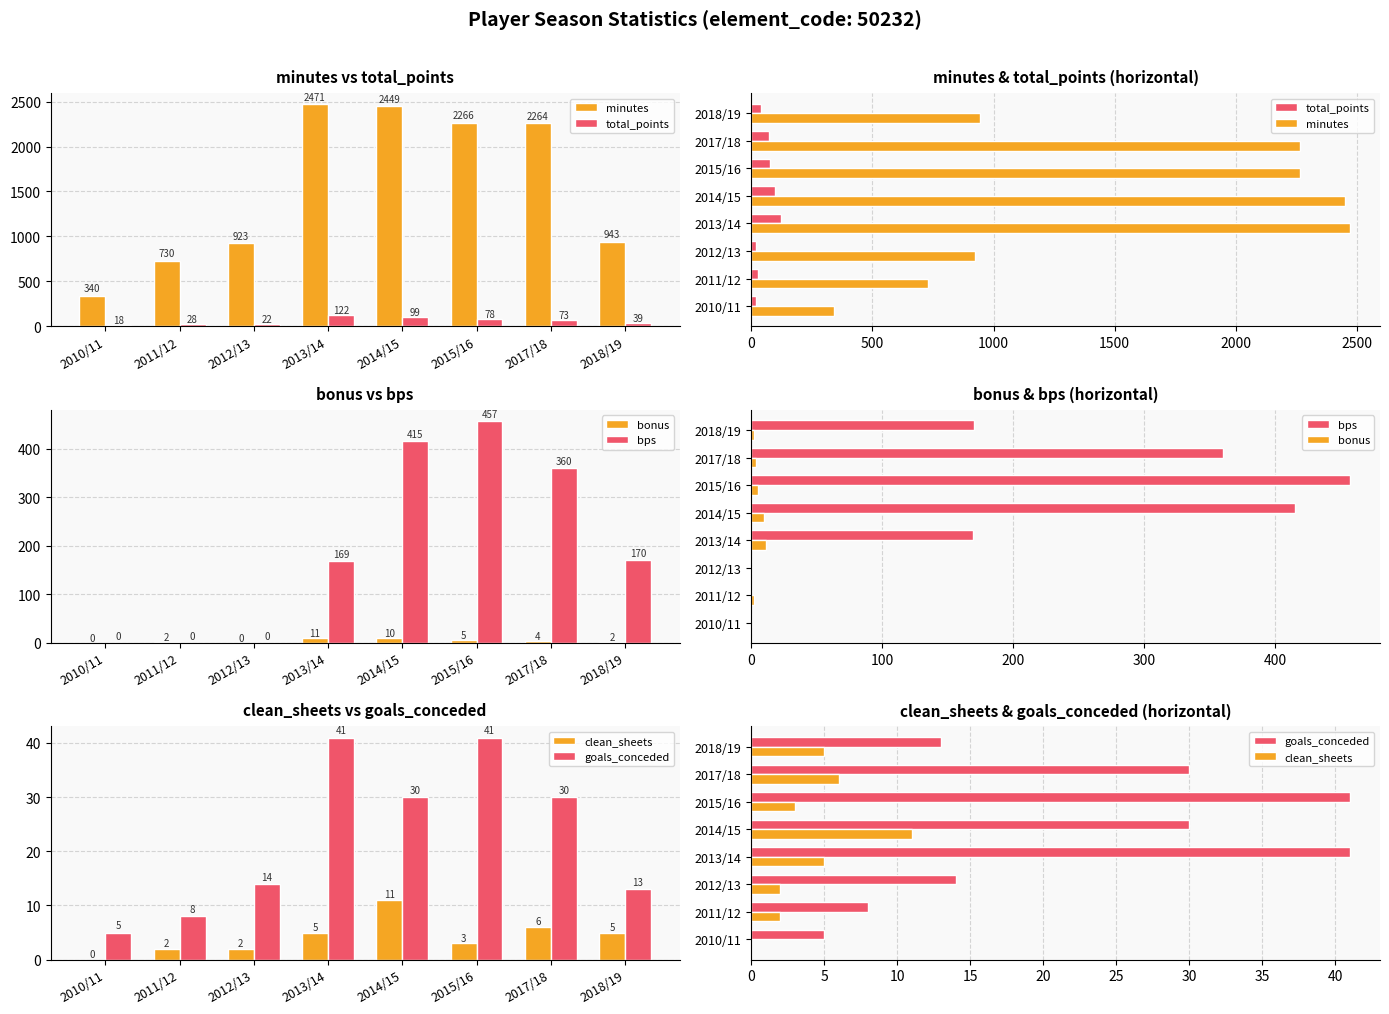

Is the value of minutes at 2011/12 greater than the value of bonus at 2015/16?

Yes